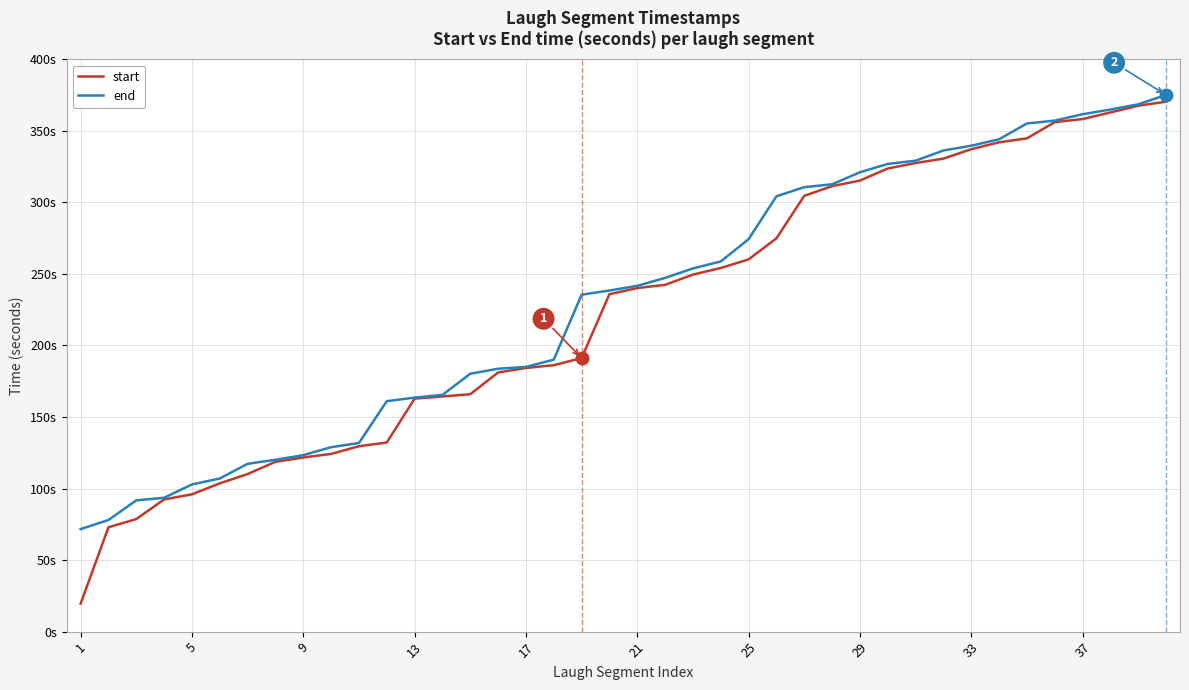

At how many categories does at least one series exceed 132?

29